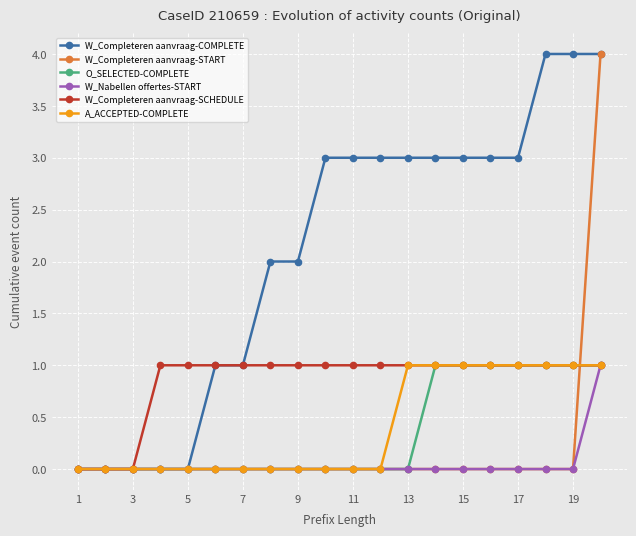

What is the greatest value displayed?

4